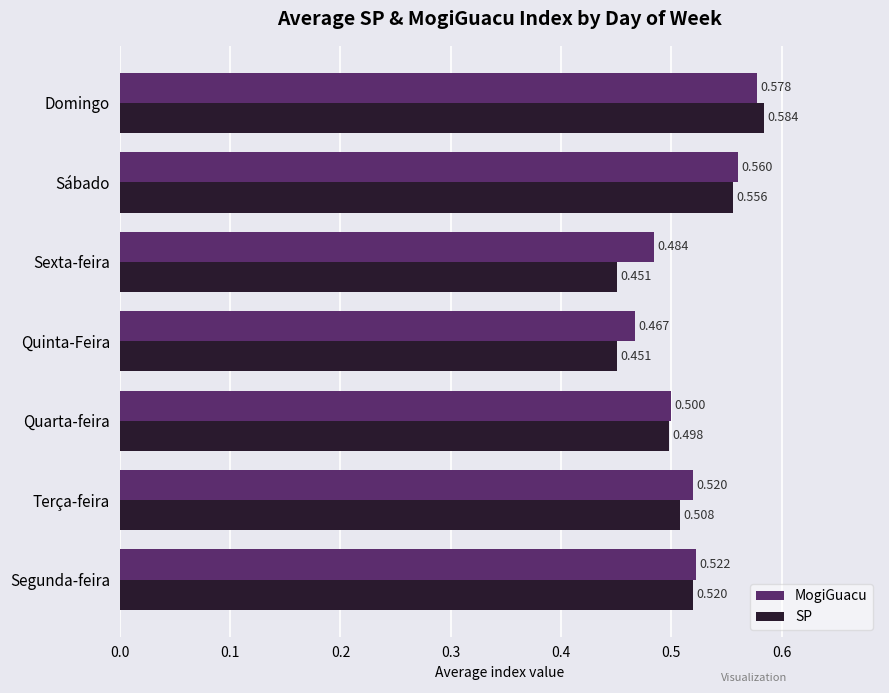

At which category is the sum across all series the highest?

Domingo